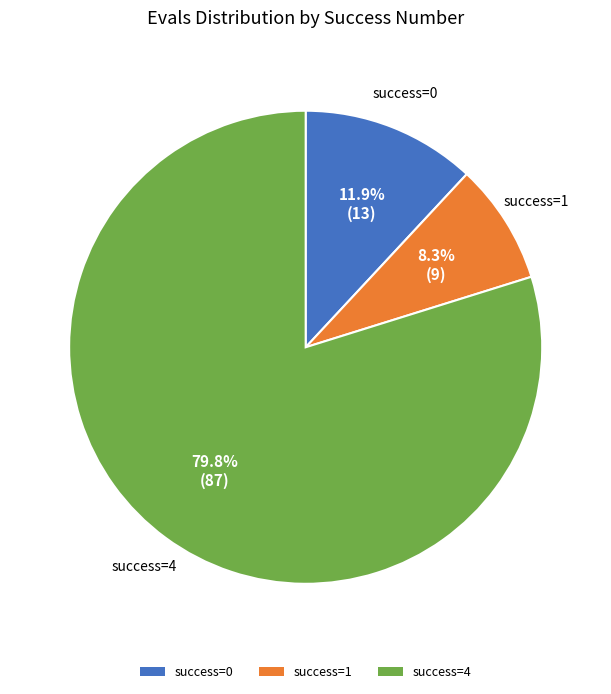

Count the number of slices in the pie.

3